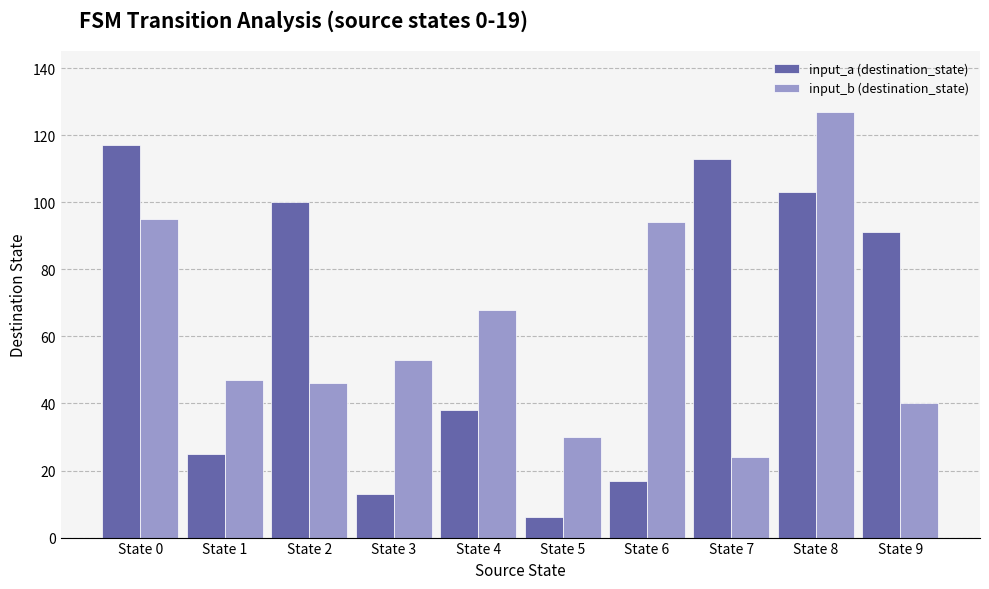

What are all the series names shown in the legend?

input_a (destination_state), input_b (destination_state)